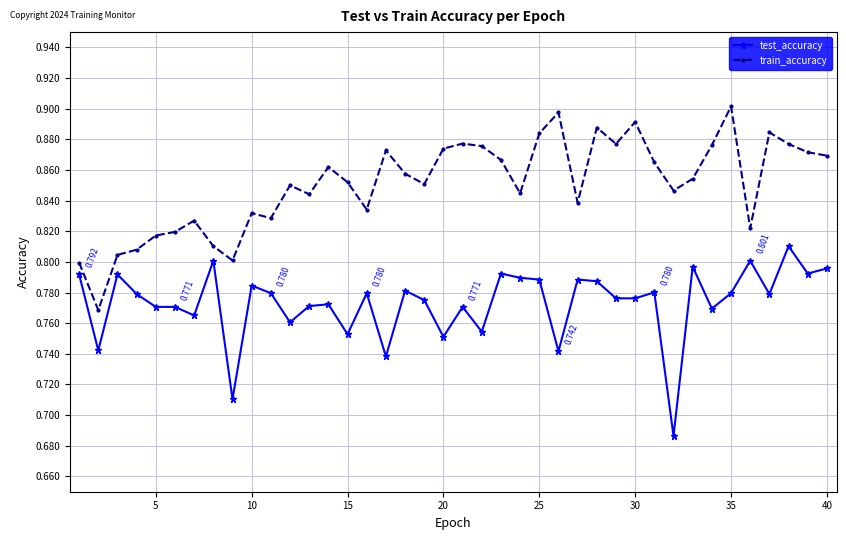

True or false: test_accuracy and train_accuracy intersect in this chart.

False